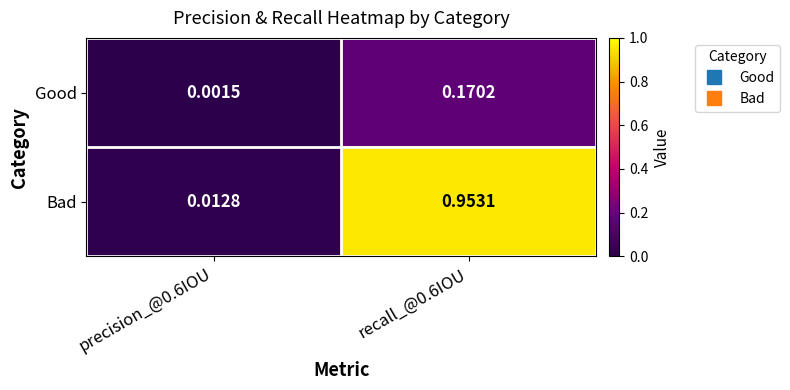

Rank the series by their average value, from highest to lowest.

Bad, Good